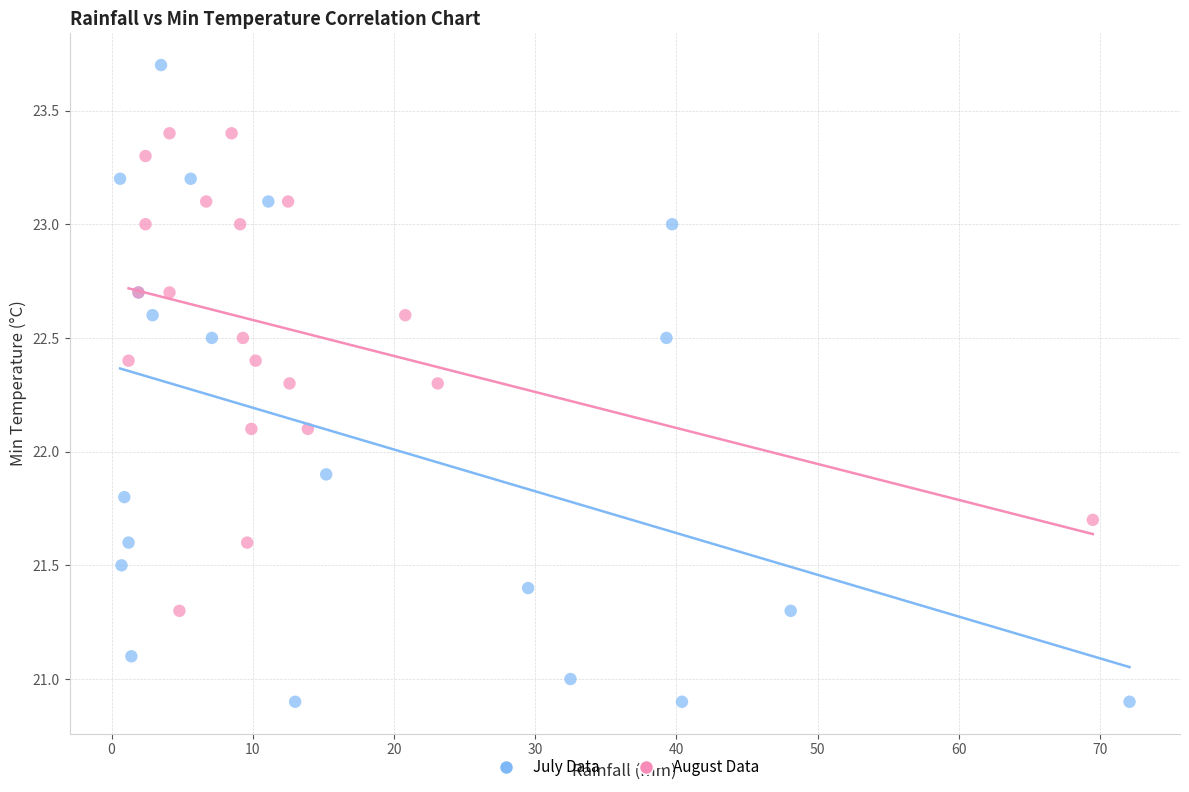

Which series has the widest spread of Y values?

July Data